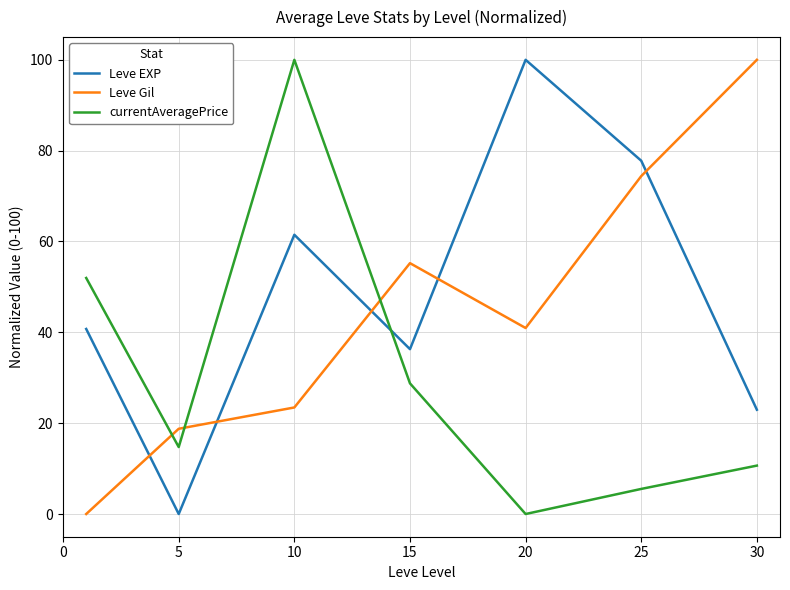

List the series in order of their overall mean, lowest first.

currentAveragePrice, Leve Gil, Leve EXP